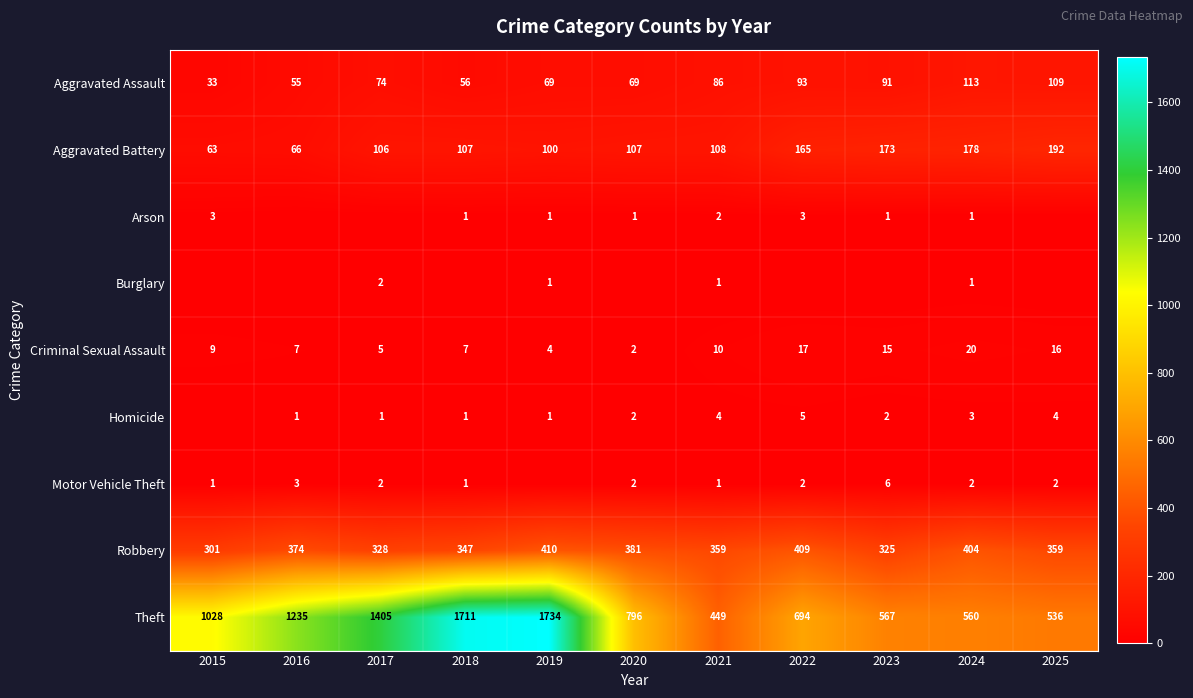

What is the total value across all series at 2025?

1218